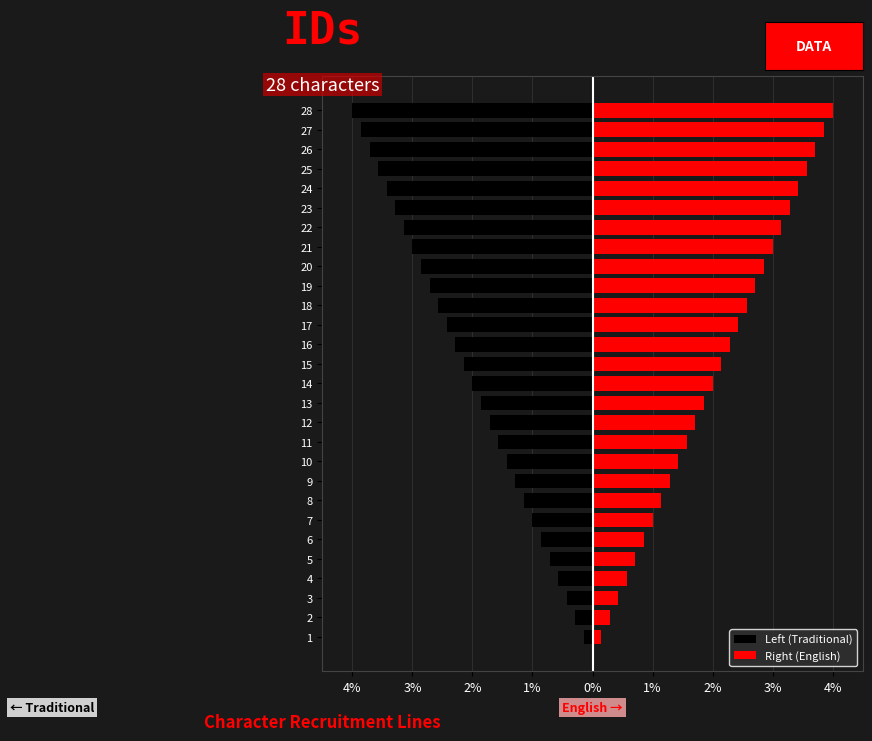

What is the lowest value of the Right (English) series?

0.1